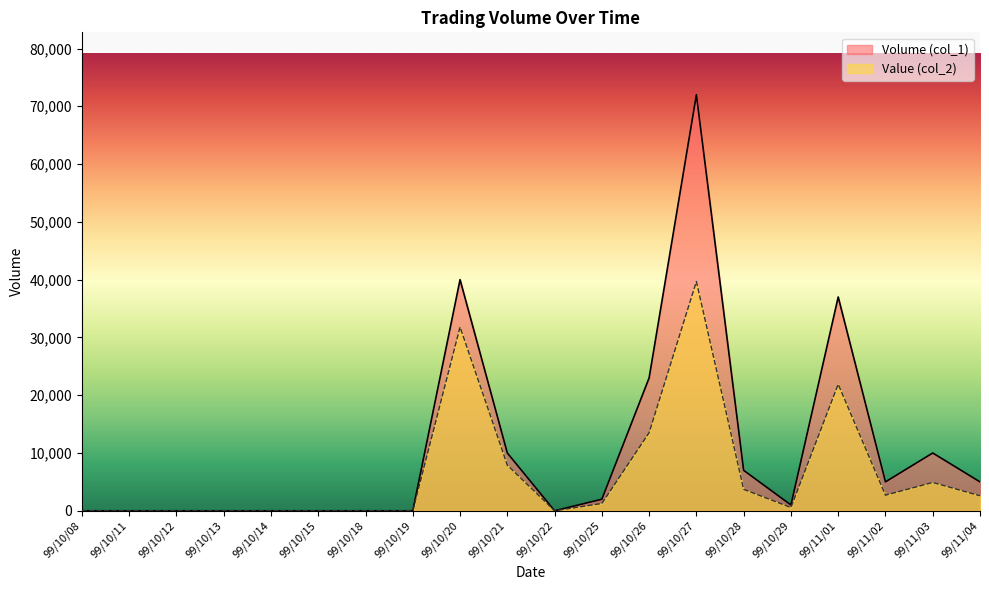

Rank the series by their average value, from highest to lowest.

Volume (col_1), Value (col_2)